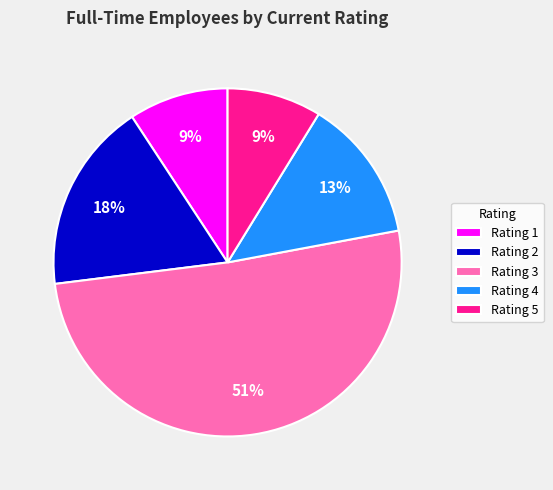

To the nearest percent, what percentage of the pie is Rating 1?

9%